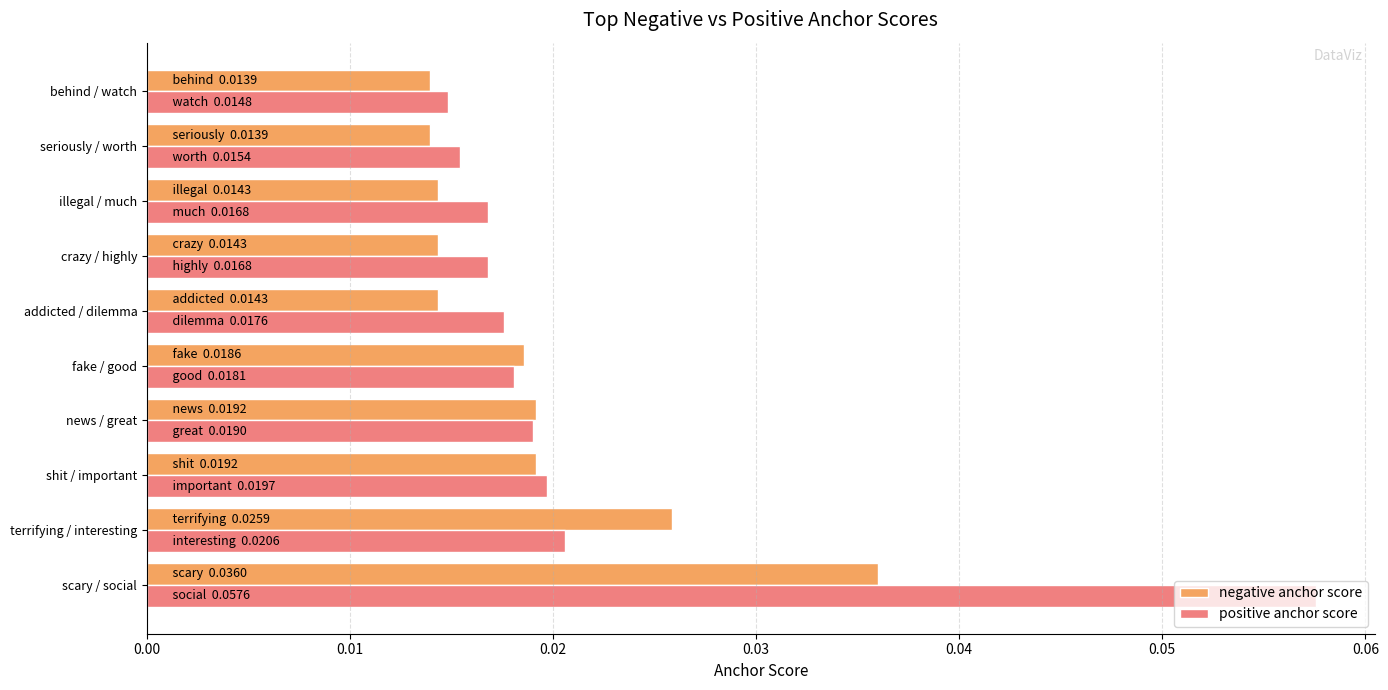

Count the positive anchor score values in the range 0 to 1.

10